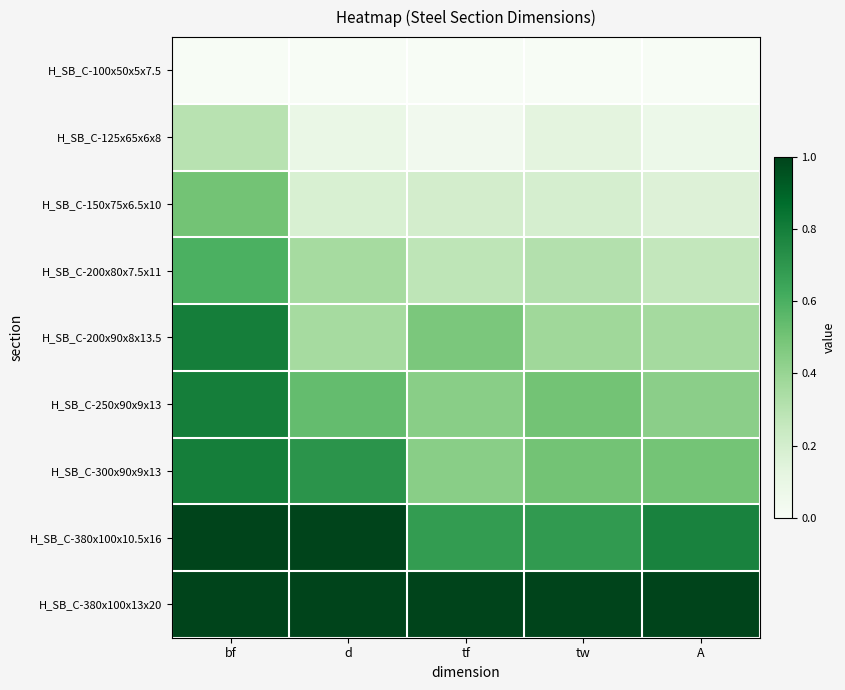

Rank the series by their maximum value, from highest to lowest.

H_SB_C-380x100x10.5x16, H_SB_C-380x100x13x20, H_SB_C-200x90x8x13.5, H_SB_C-250x90x9x13, H_SB_C-300x90x9x13, H_SB_C-200x80x7.5x11, H_SB_C-150x75x6.5x10, H_SB_C-125x65x6x8, H_SB_C-100x50x5x7.5